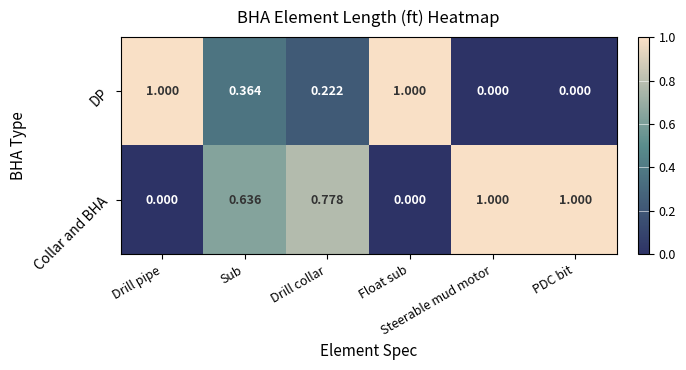

List the series in order of their overall mean, highest first.

Collar and BHA, DP